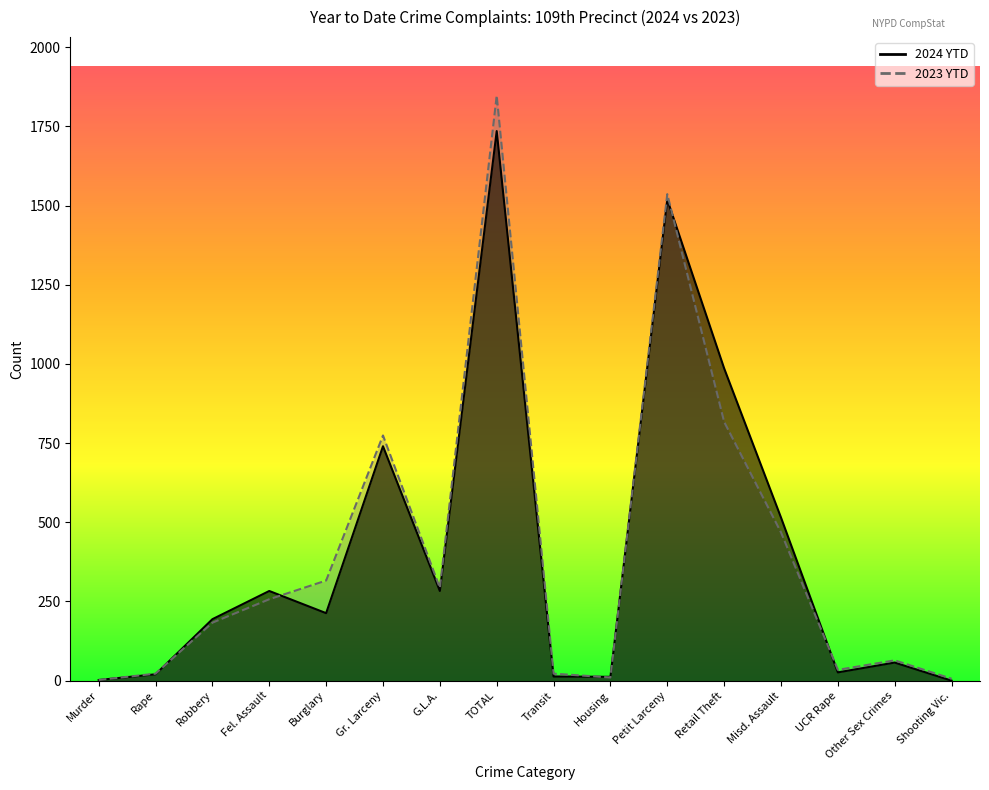

What is the value of the 2024 YTD point at the 12th from the left?

986